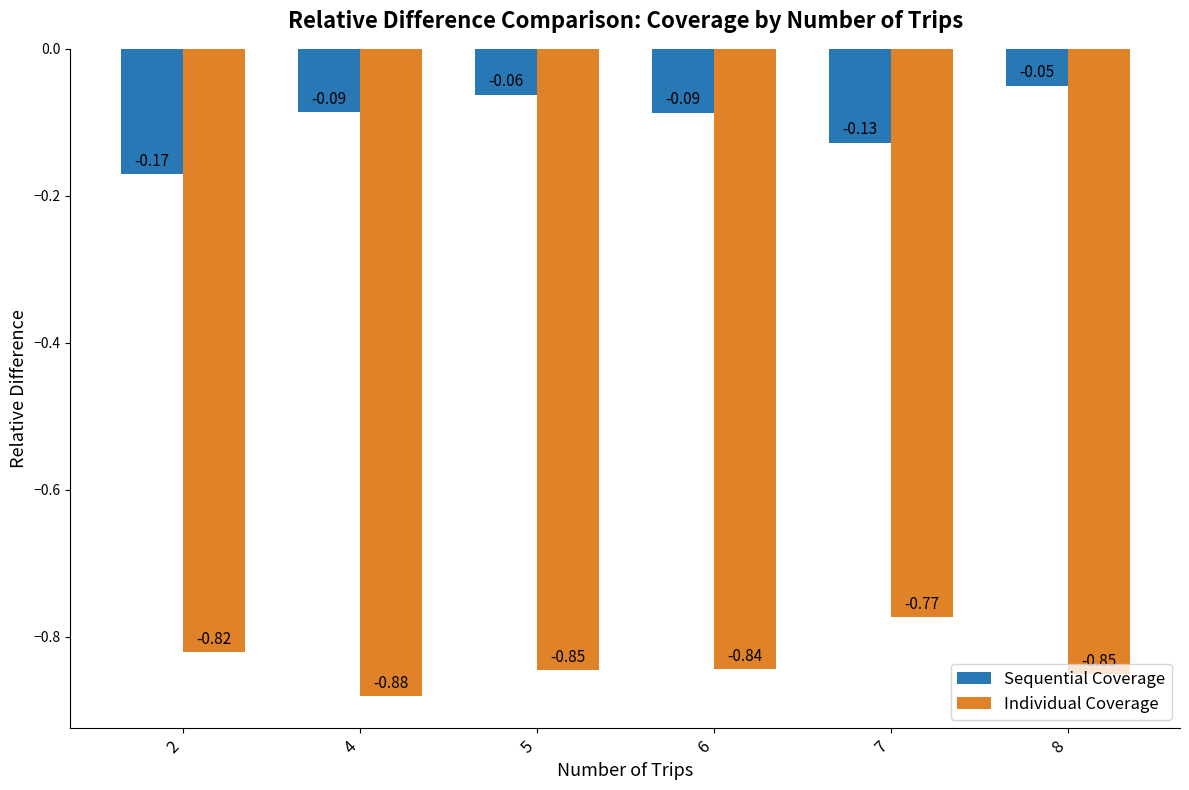

Rank the series by their average value, from lowest to highest.

Individual Coverage, Sequential Coverage